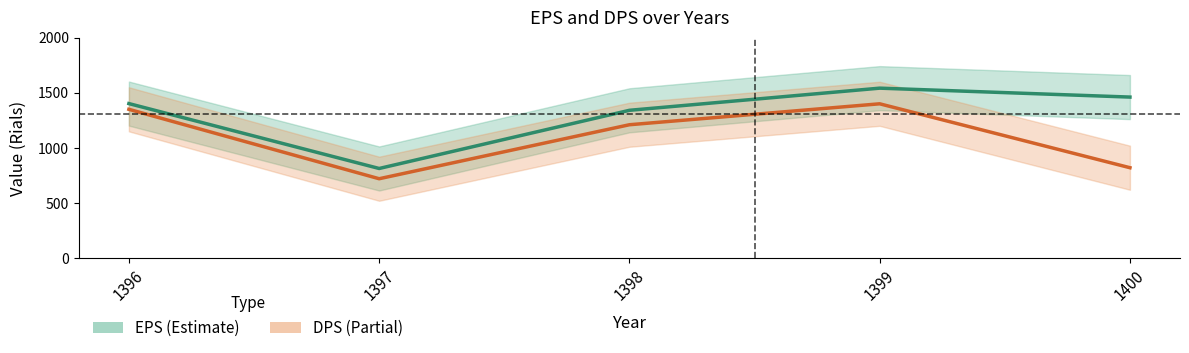

List the series in order of their peak value, highest first.

EPS, DPS